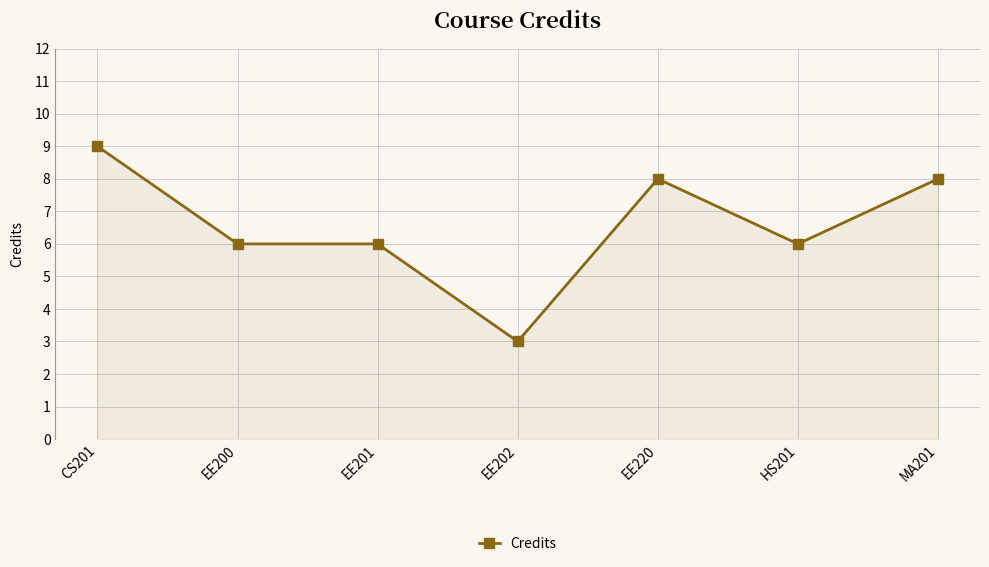

True or false: the data has more than 2 interior local peaks.

False